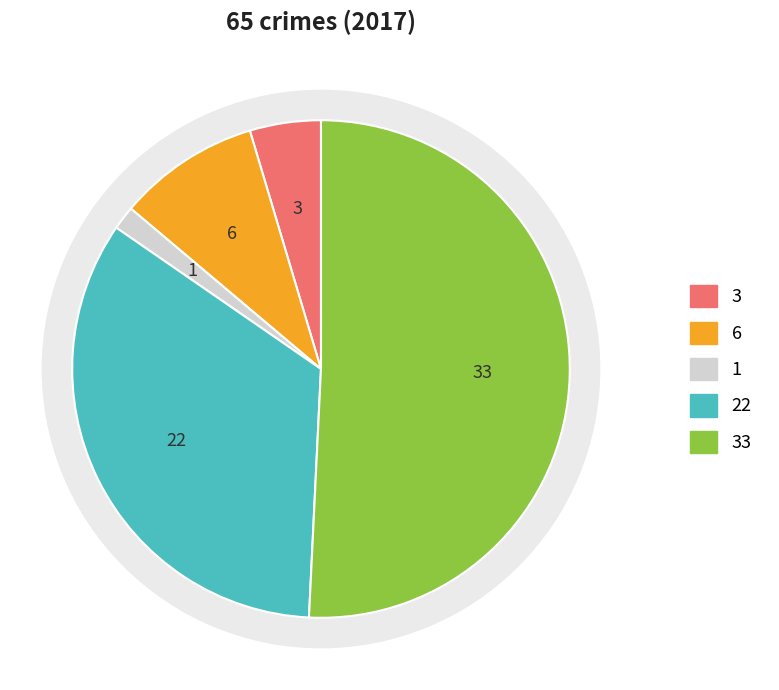

How much of the chart is everything except Aggravated Assault?

95.4%